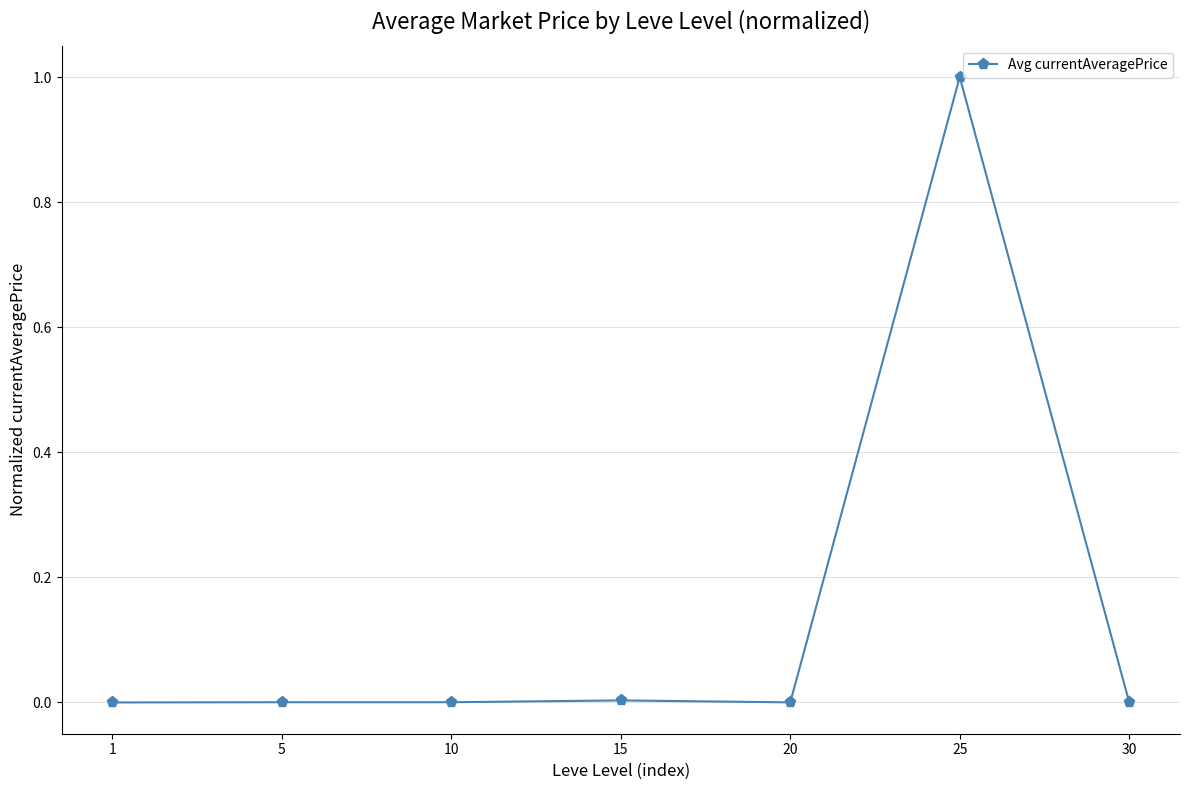

What is the difference between the maximum and minimum values?

1.0